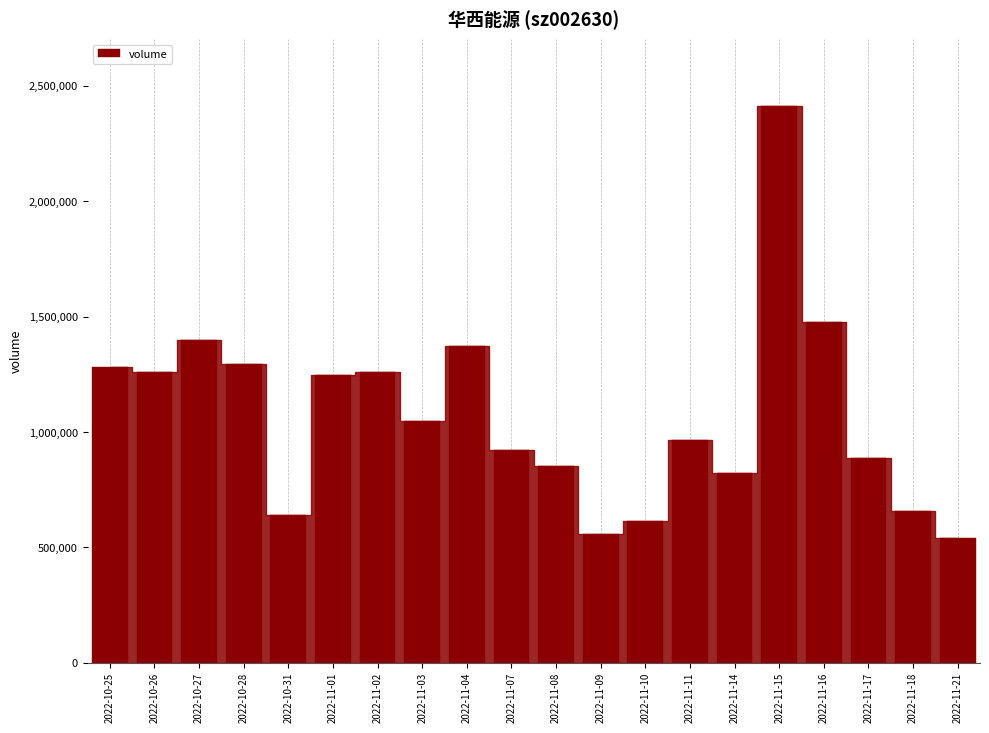

How many data points are less than 1048335?

10